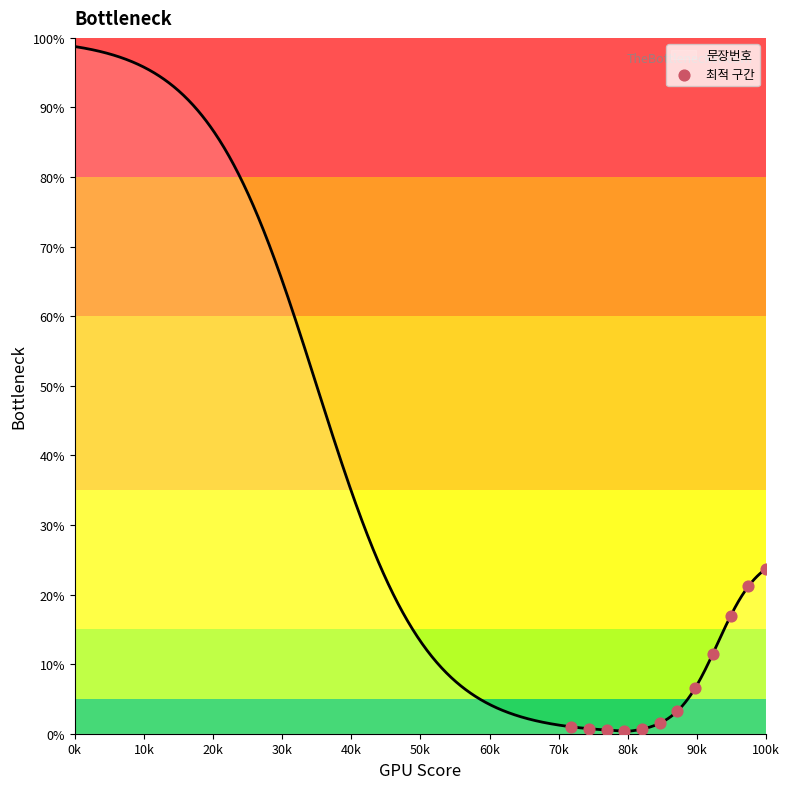

The value of 문장번호 at 100k is 23.7. True or false?

True